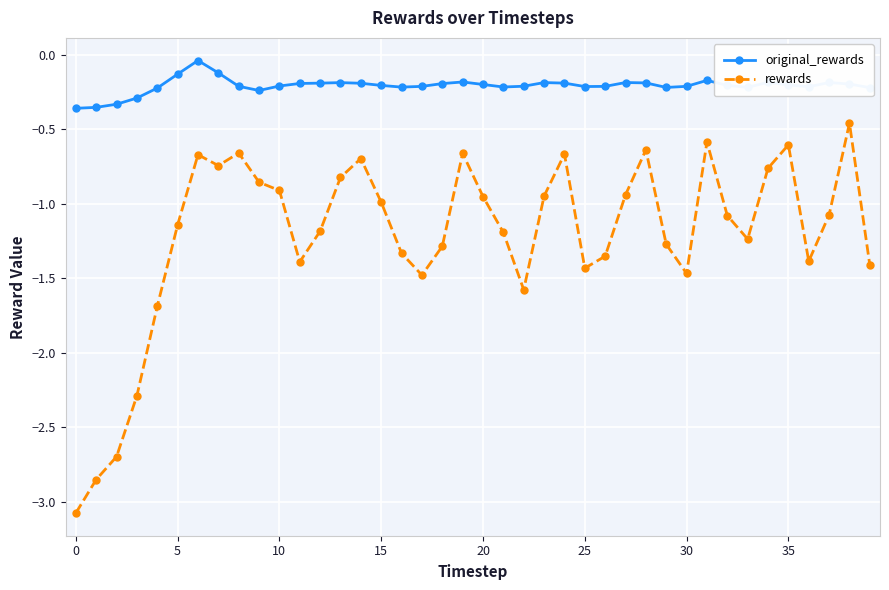

List the series in order of their peak value, lowest first.

rewards, original_rewards